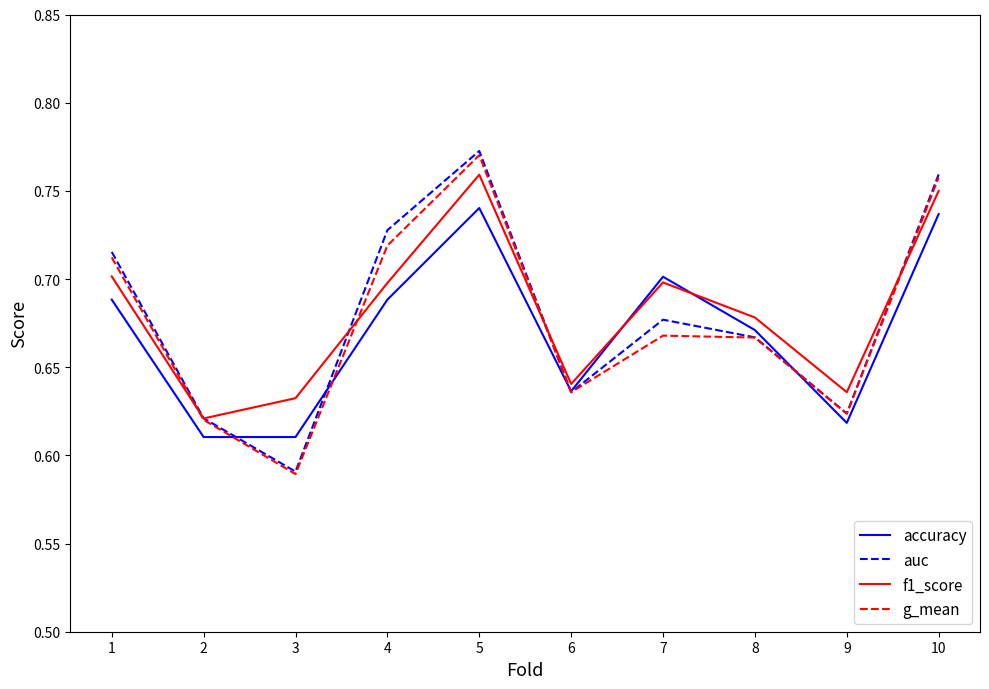

Where is g_mean nearest to the value 0?

3